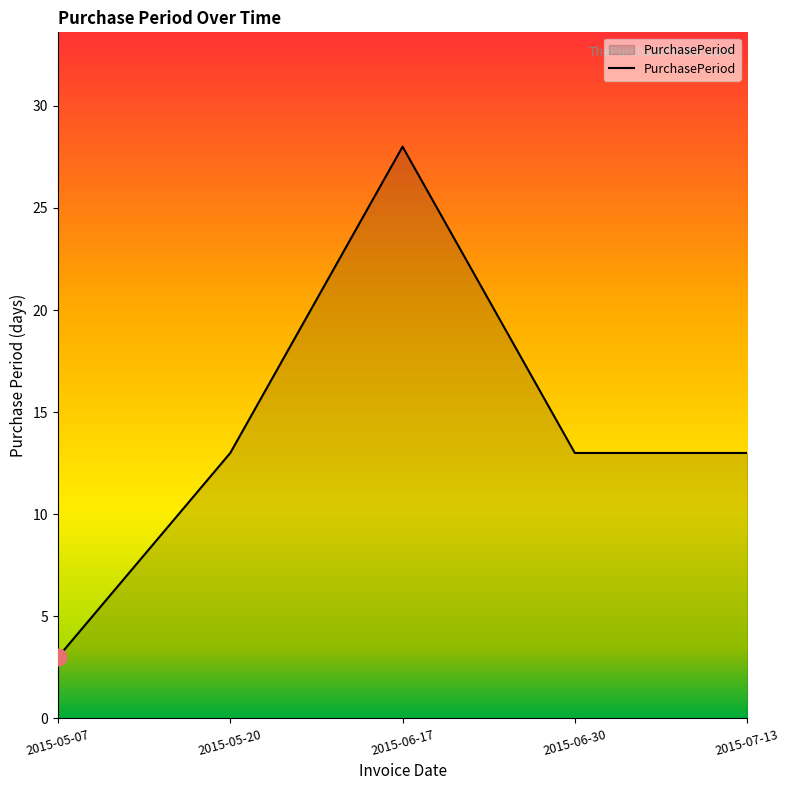

Reading left to right, what are all the values shown in this chart?

2015-05-07=3	2015-05-20=13	2015-06-17=28	2015-06-30=13	2015-07-13=13